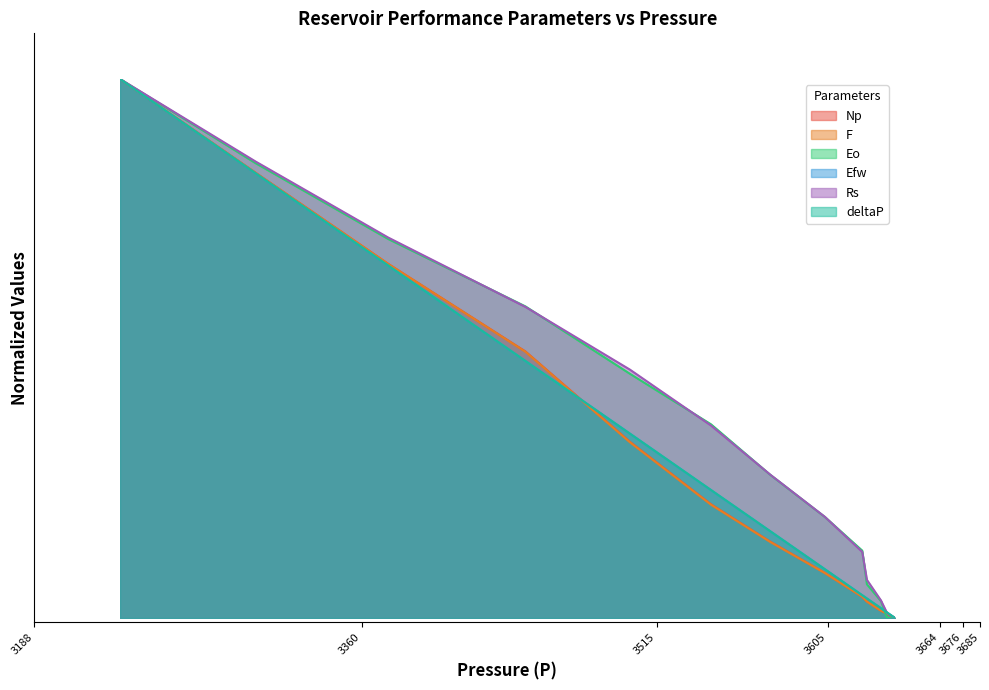

Is it true that Efw equals 0.1 at 3640?

False